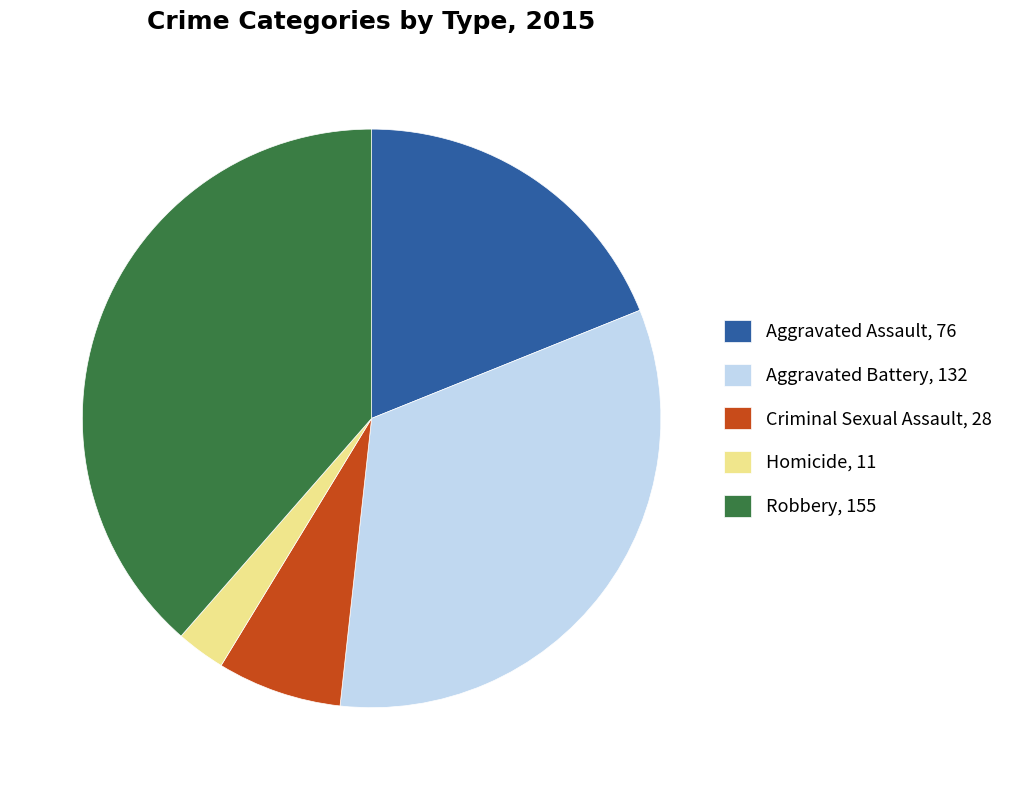

Rank the categories by value from highest to lowest.

Robbery, Aggravated Battery, Aggravated Assault, Criminal Sexual Assault, Homicide